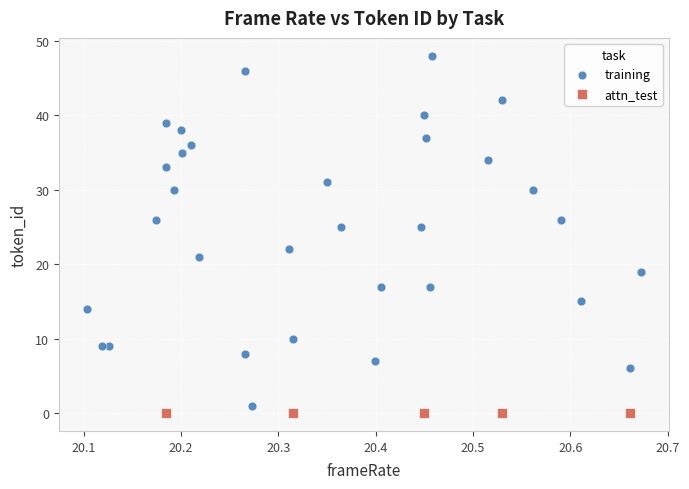

Which series reaches the maximum Y coordinate?

training